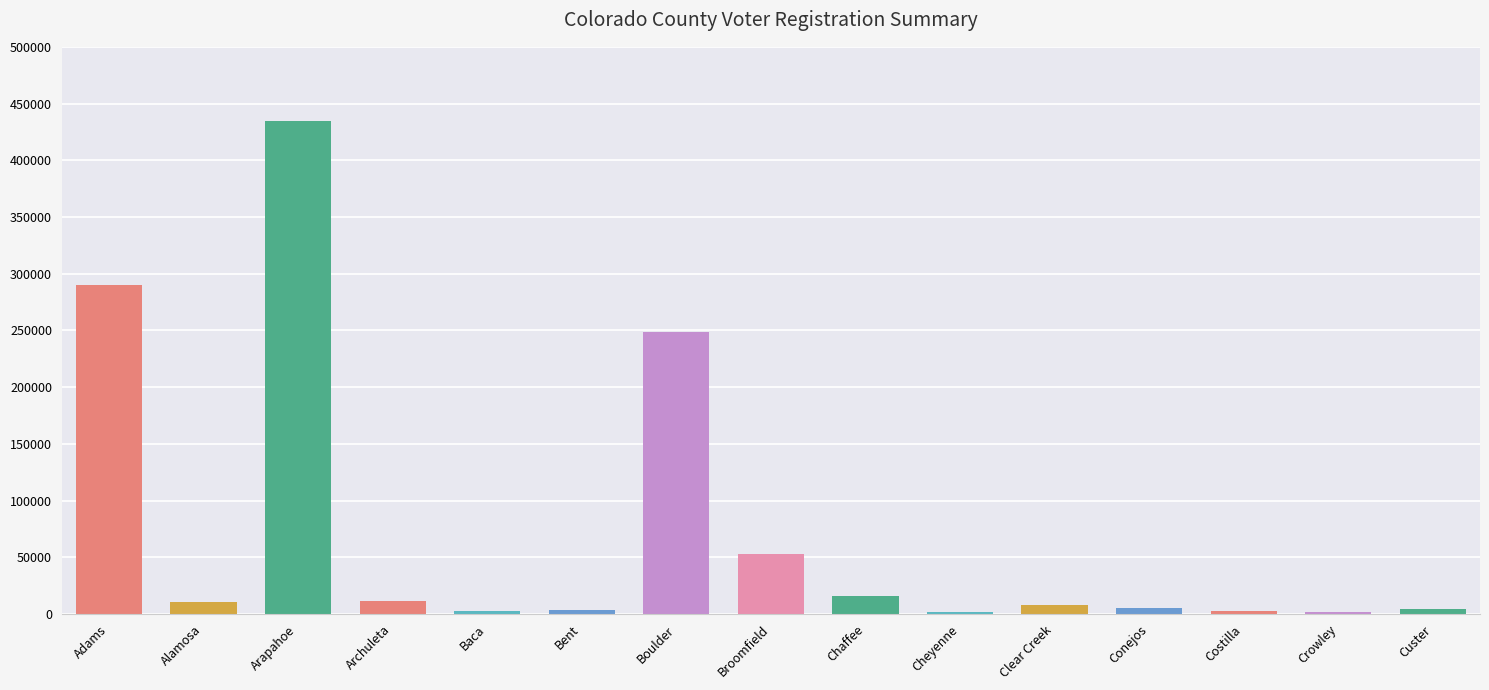

At which category is the sum across all series the highest?

Arapahoe